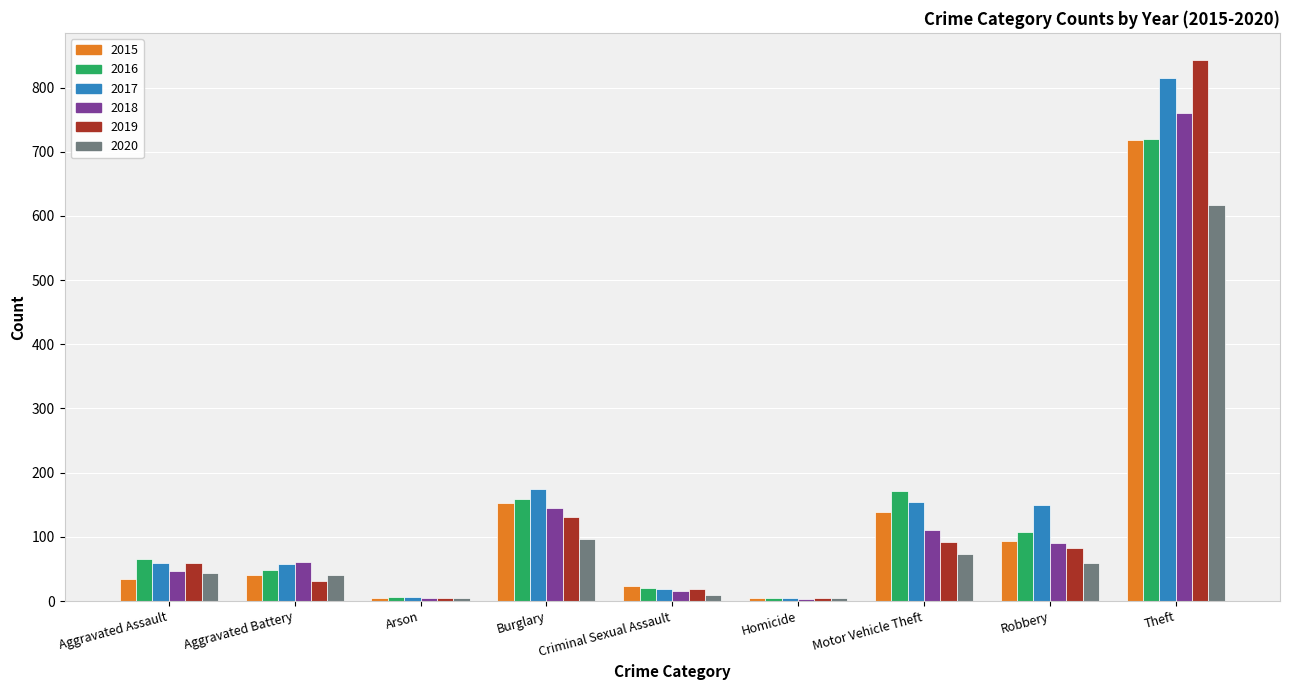

Is it true that 2019 equals 843 at Theft?

True